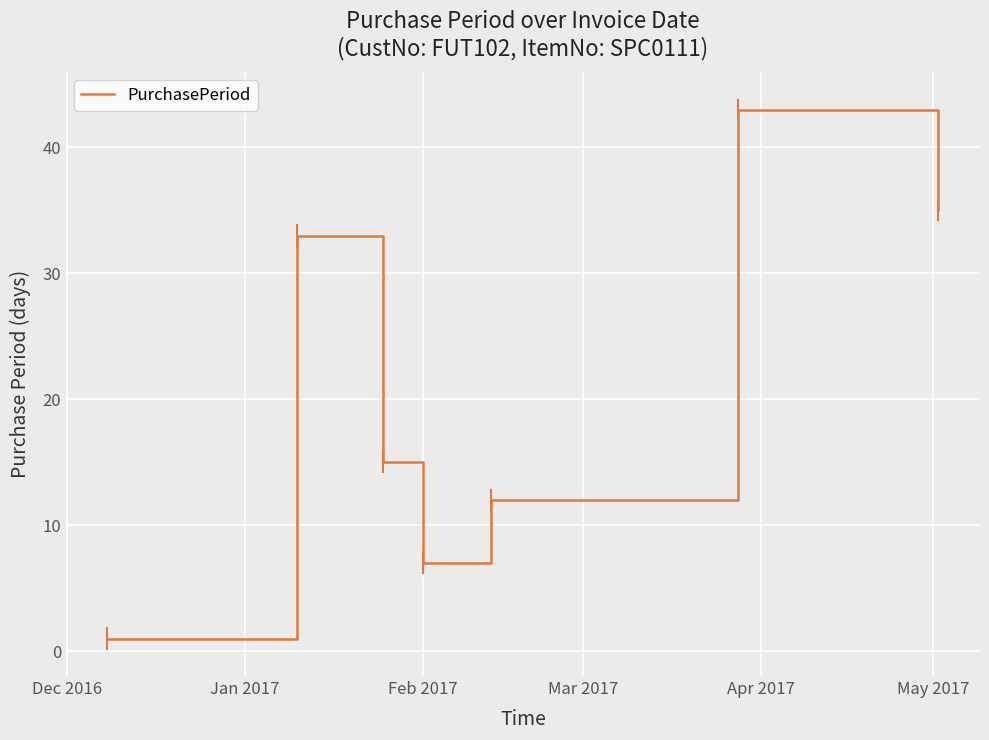

What is the difference between the maximum and minimum values?

42